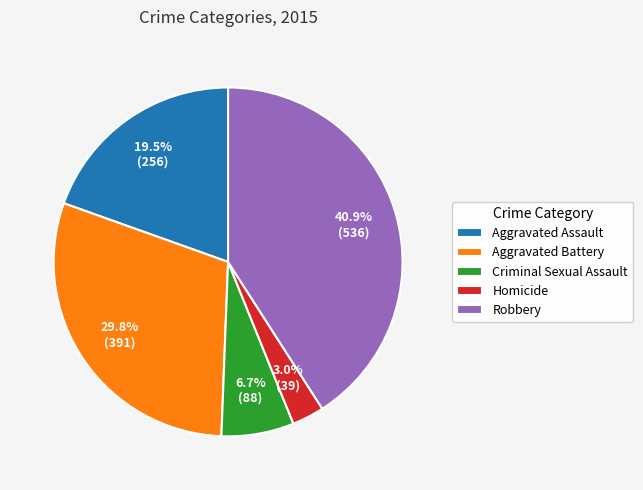

True or false: Homicide accounts for 14% of the total.

False